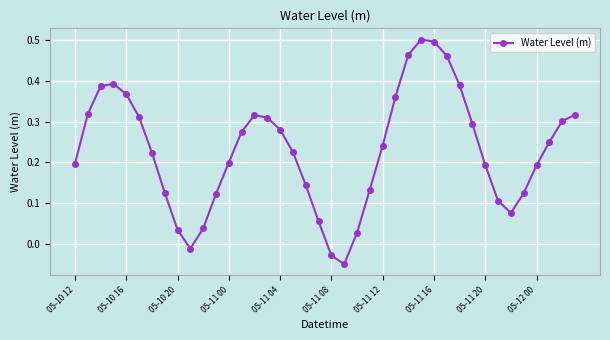

What is the sum of all values?

9.2